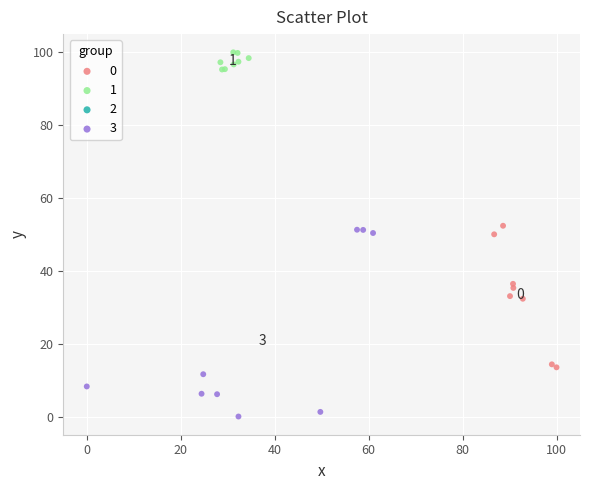

Which series contains the highest Y value?

1